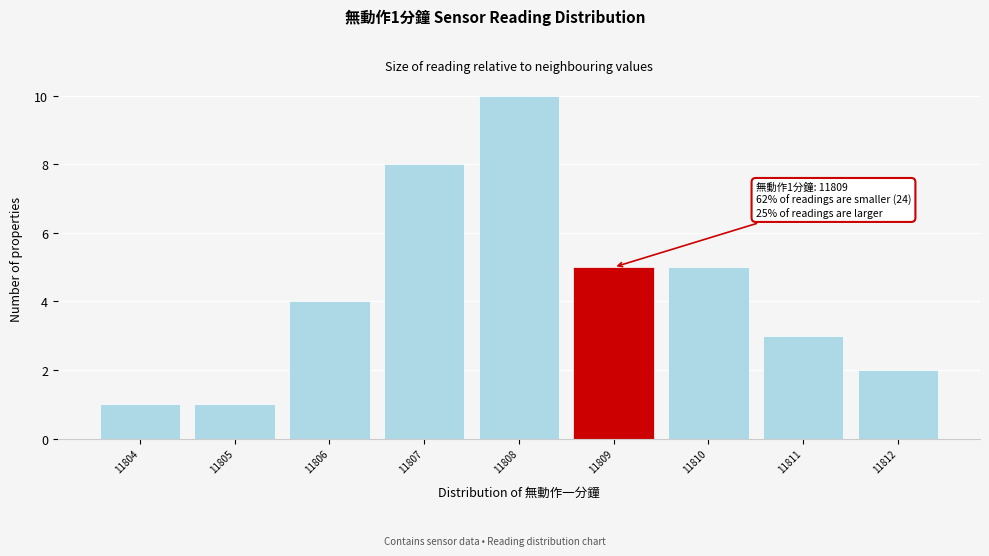

Which range on the x-axis has the tallest bar?

11807.5 to 11808.5